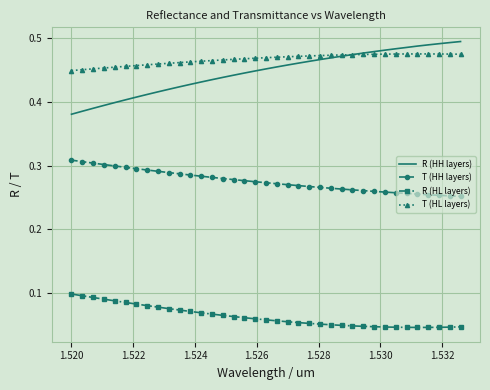

Which series has the largest range (max minus min)?

R (HH layers)